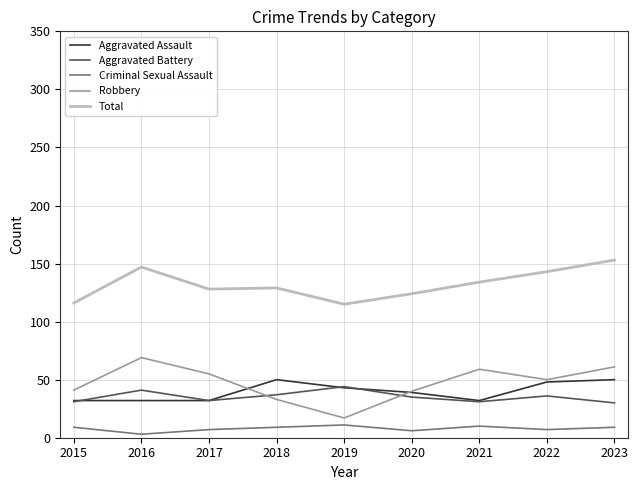

At which category does Robbery reach its first local peak?

2016